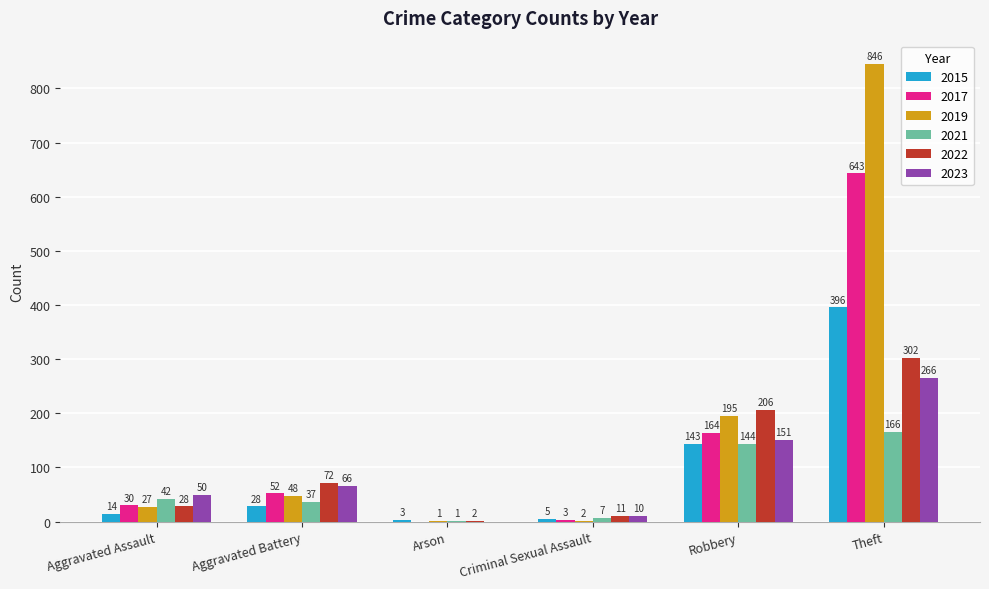

At which category is the sum across all series the highest?

Theft